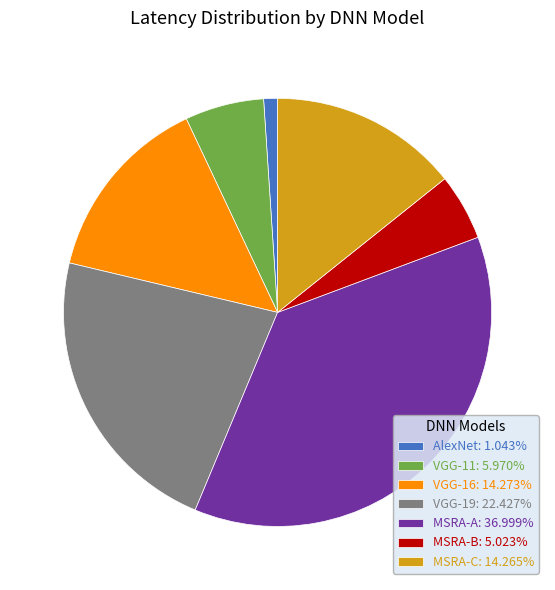

Does VGG-16: 14.273% represent more than half of the total?

No